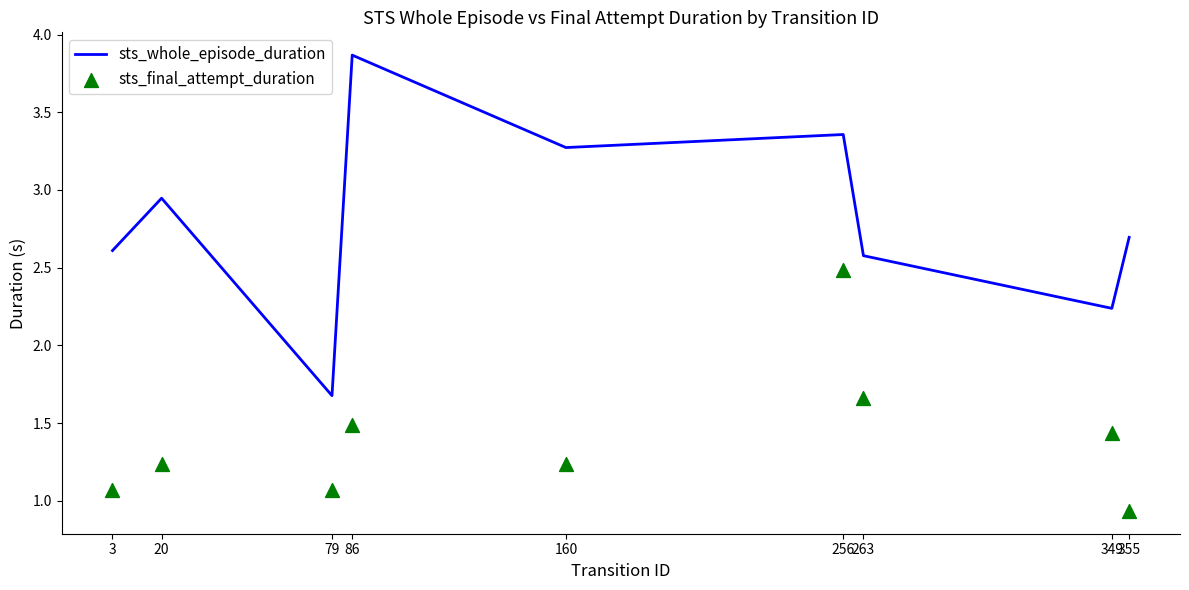

Which series reaches the maximum Y coordinate?

sts_whole_episode_duration